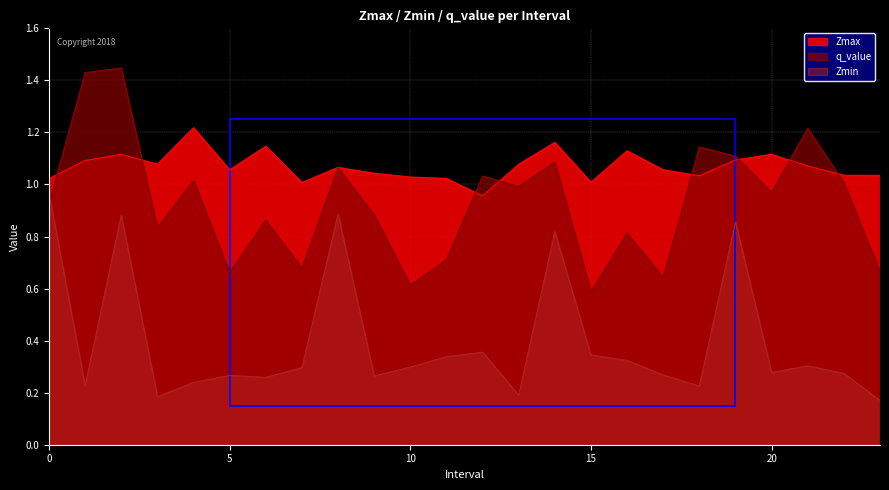

Which has a higher value, 13 or 5?

13